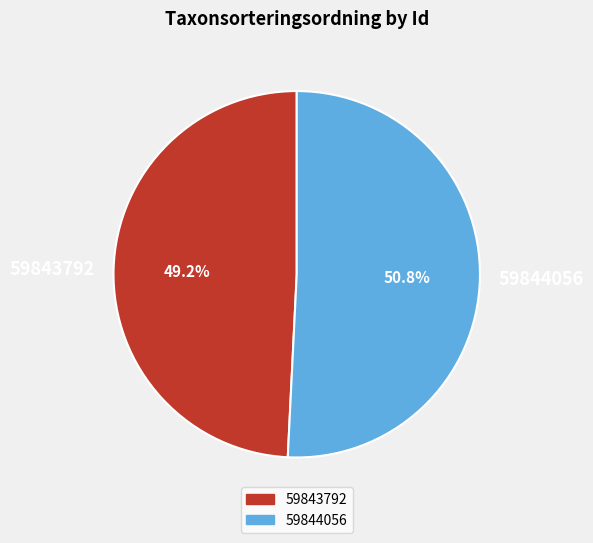

What portion of the pie excludes 59843792?

50.8%